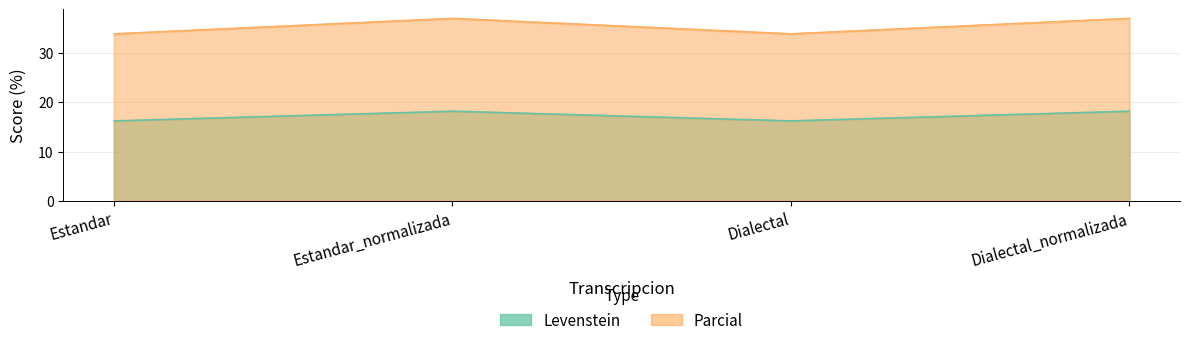

Rank the series by their average value, from lowest to highest.

Levenstein, Parcial